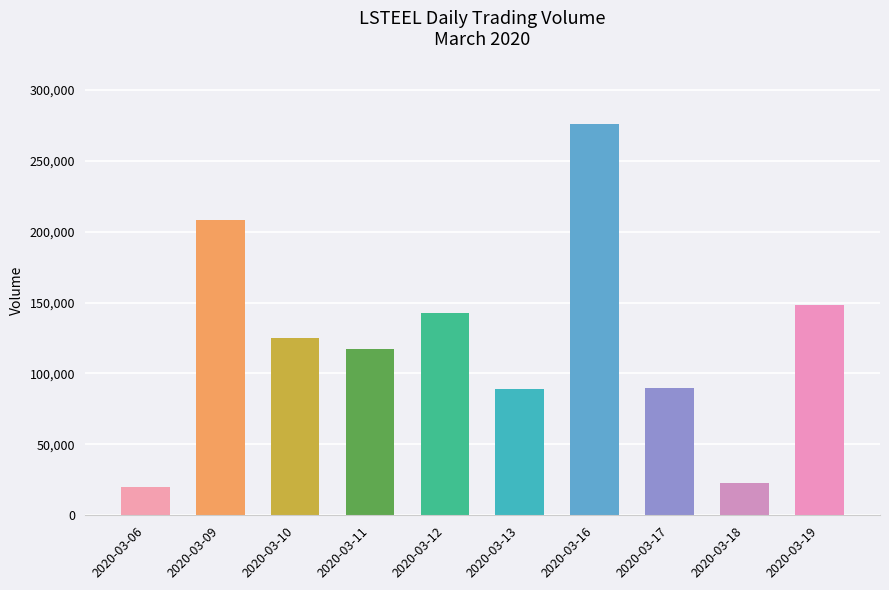

What is the value of the 10th bar from the left?

148000